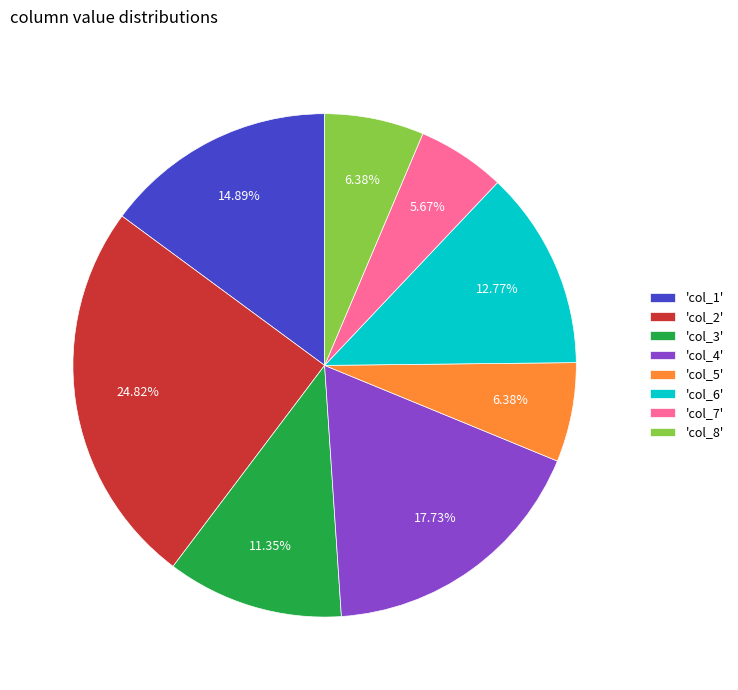

Approximately how many times larger is the value at 'col_8' compared to 'col_3'?

0.6